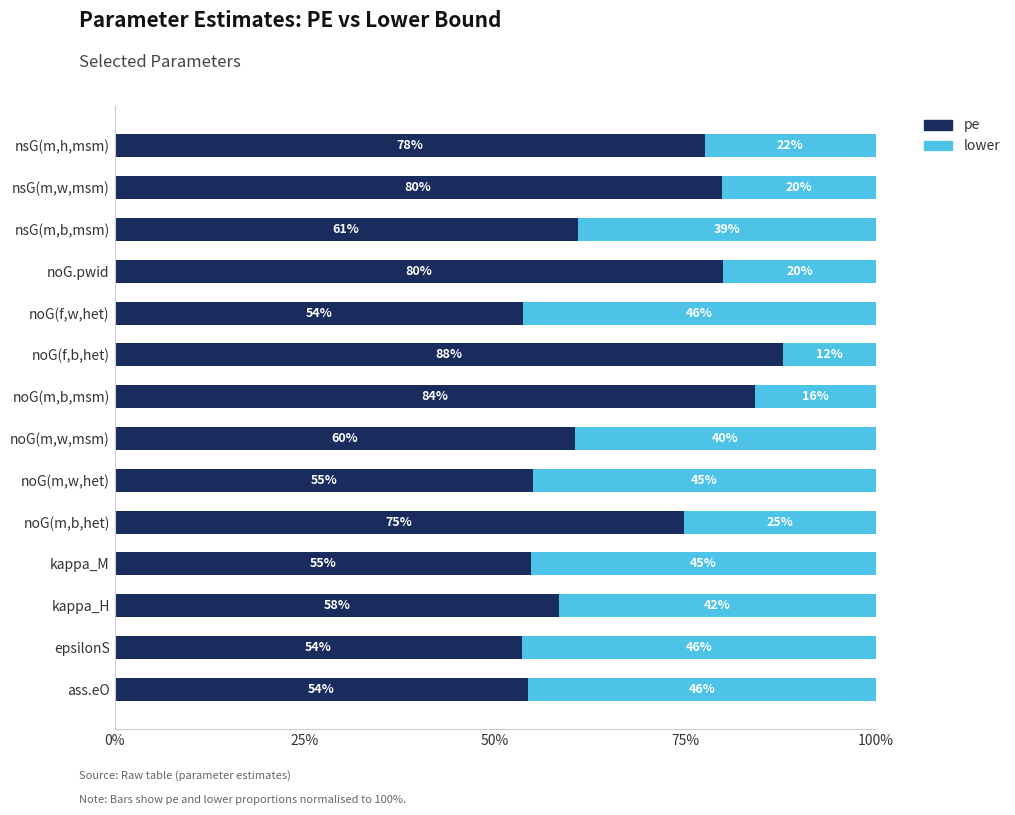

Reading left to right, transcribe all the data shown in this chart.

pe: 0.5	0.5	0.6	0.5	0.7	0.5	0.6	0.8	0.9	0.5	0.8	0.6	0.8	0.8
lower: 0.5	0.5	0.4	0.5	0.3	0.5	0.4	0.2	0.1	0.5	0.2	0.4	0.2	0.2